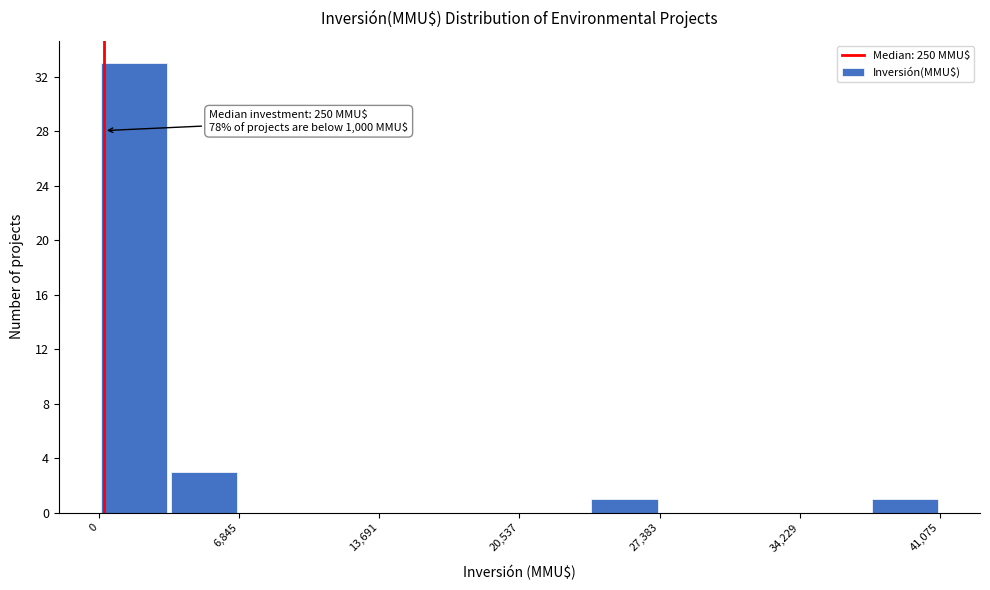

Around what value on the x-axis is the tallest bar? Give the approximate position of its centre, as read against the axis.

2000